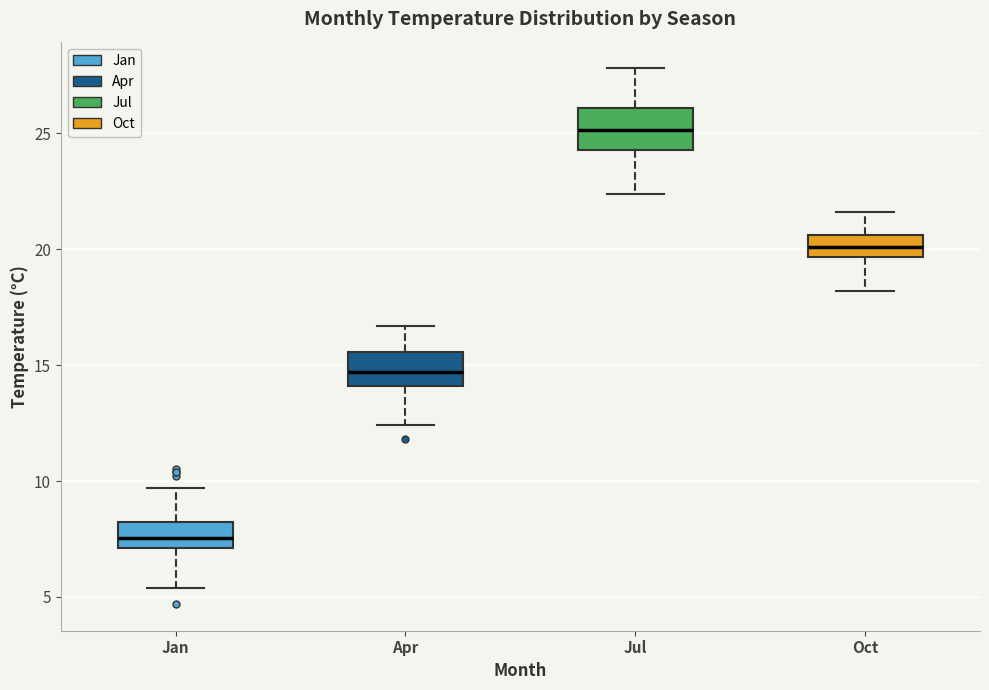

Which box's median line is the highest?

Jul